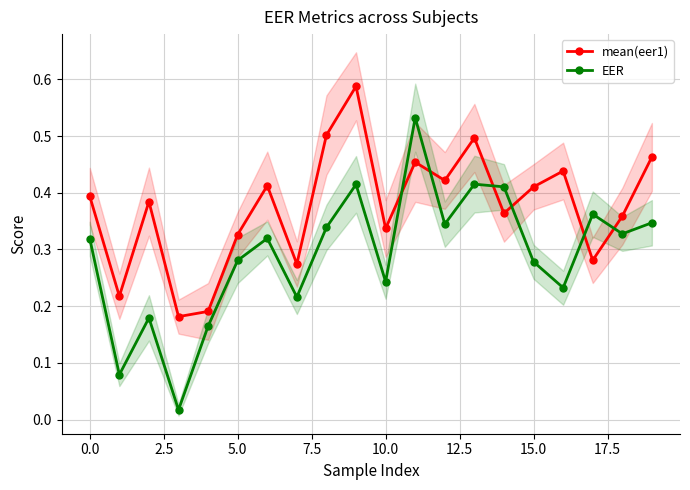

How many times do mean(eer1) and EER cross each other?

6